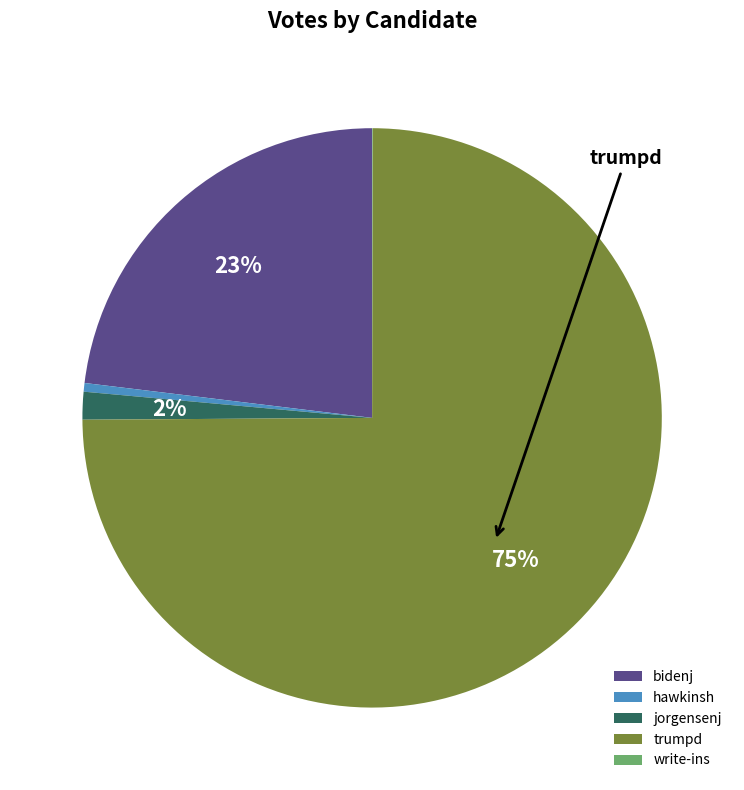

To the nearest percent, what is the difference between the largest and smallest slice percentages?

75%